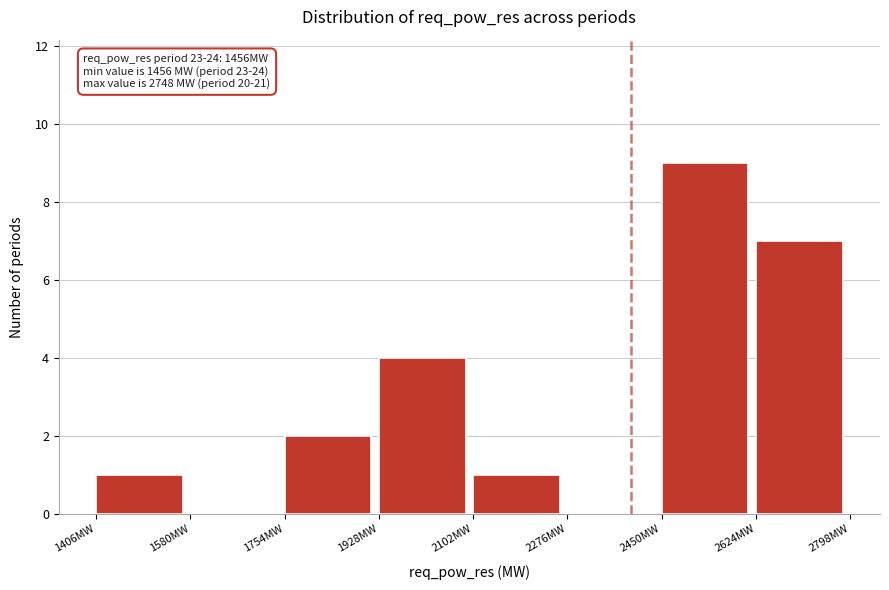

Over which range of the x-axis is the bar tallest?

2450 to 2624